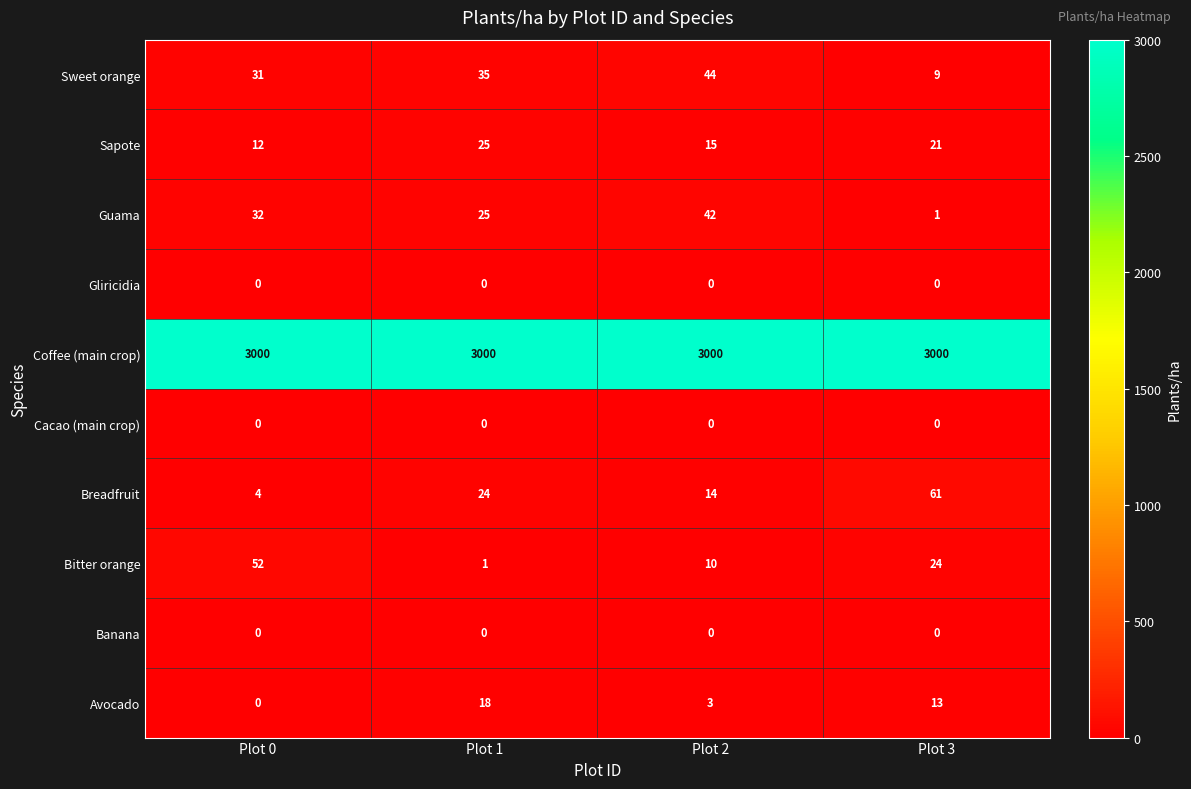

Read the Breadfruit value at Plot 3, to the nearest 10.

60